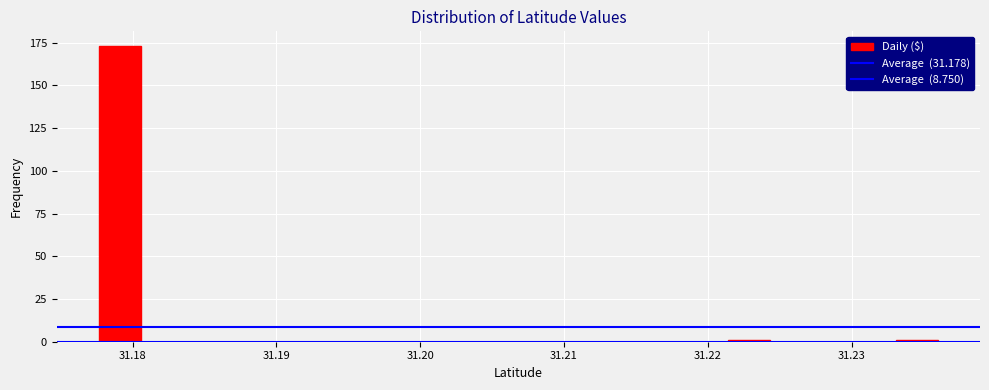

Read against the x-axis, roughly where is the centre of the tallest bar?

31.179